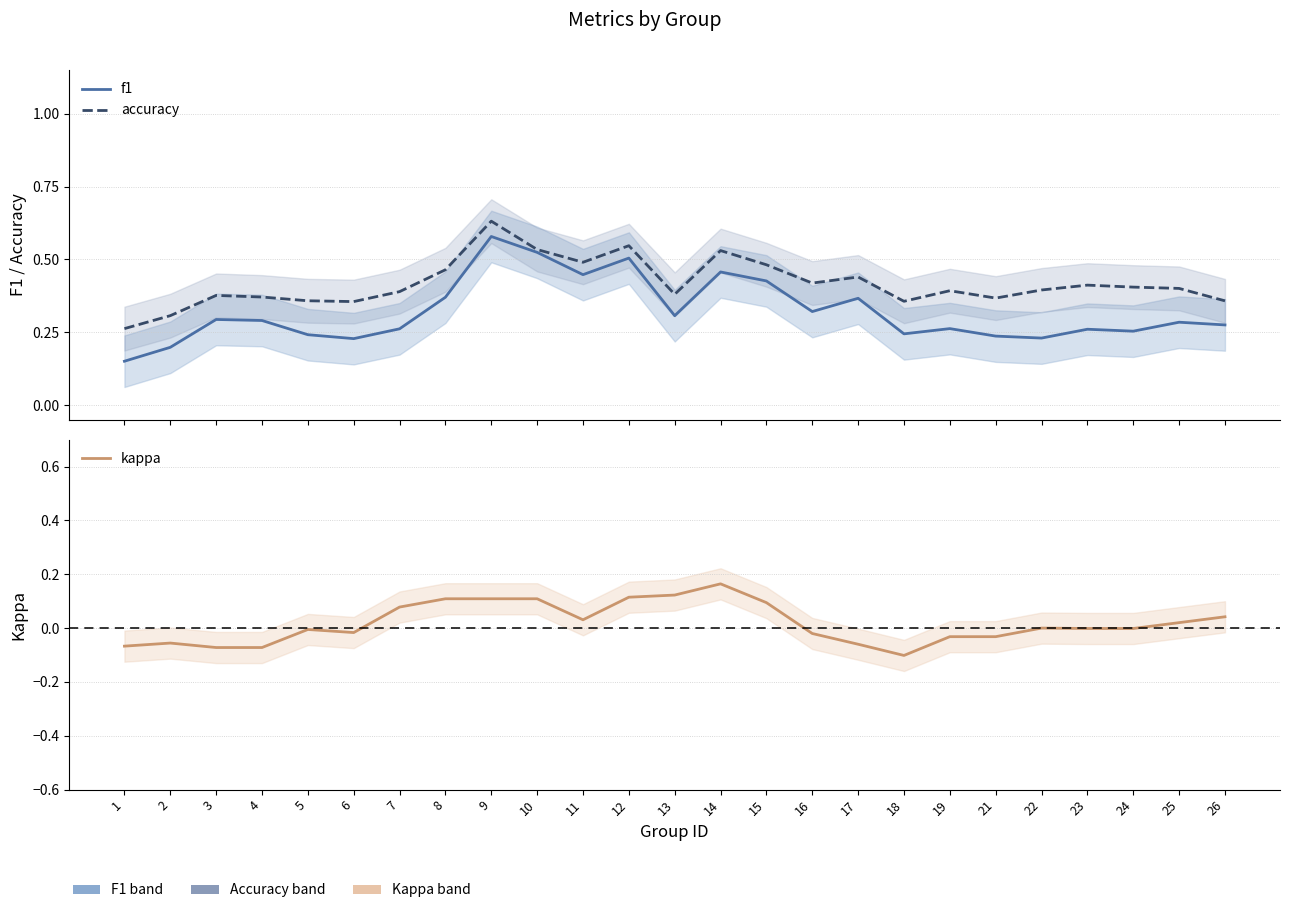

What is the difference between the maximum and minimum values in the accuracy series?

0.4